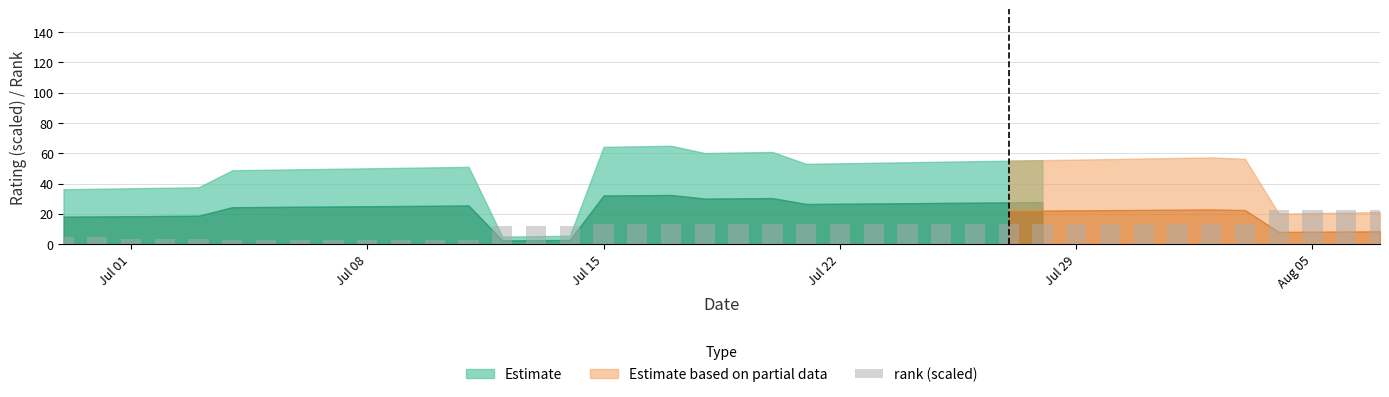

What is the average value?

10.7